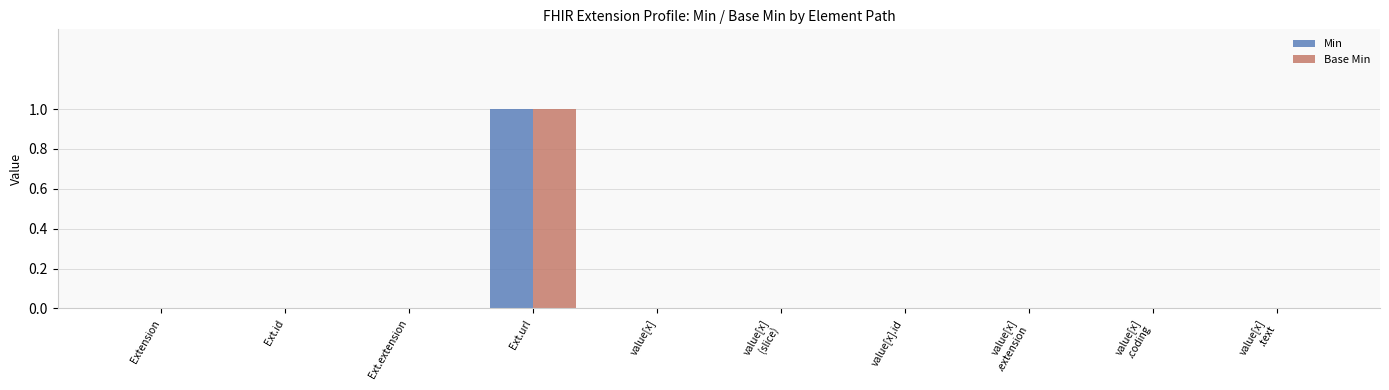

The value of Min at Ext.extension is 0. True or false?

True